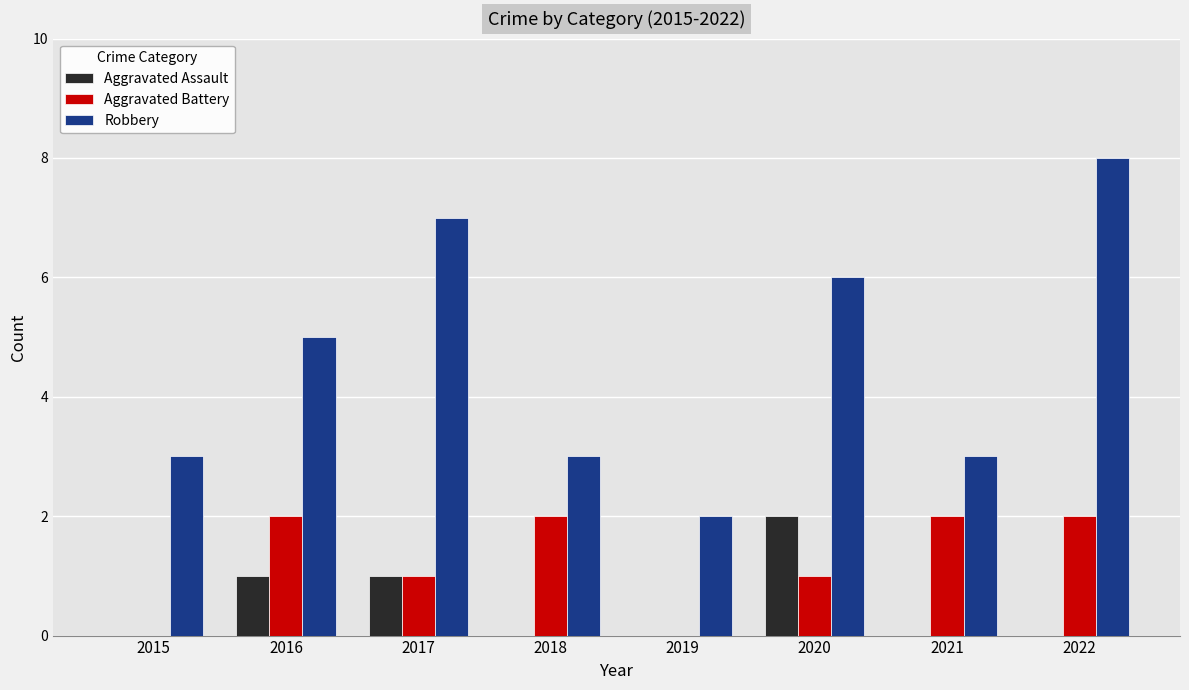

What is the highest value of the Robbery series?

8